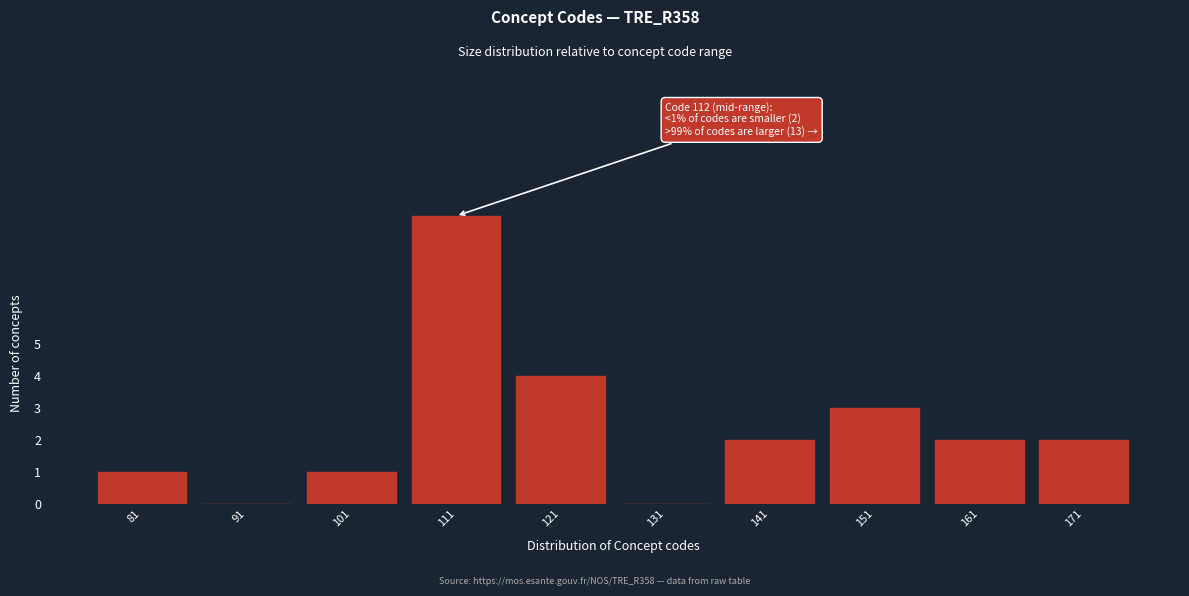

Reading right to left, what are all the values shown in this chart?

171=2	161=2	151=3	141=2	131=0	121=4	111=9	101=1	91=0	81=1